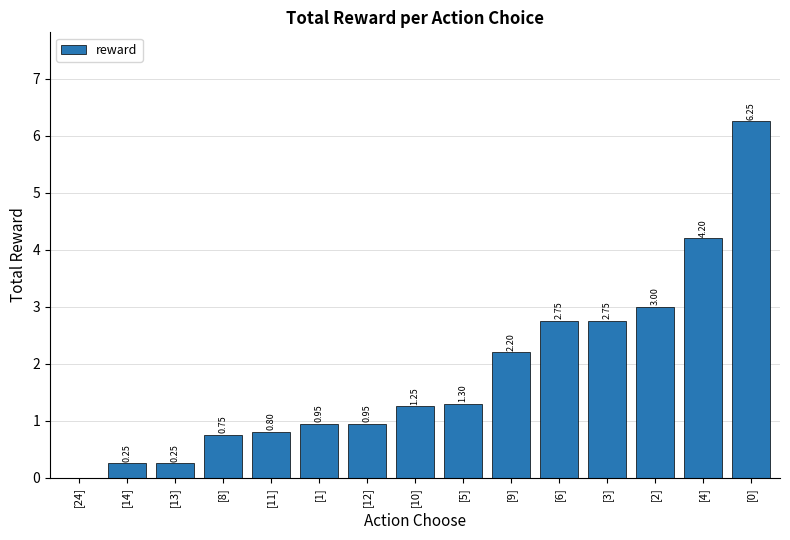

Between [9] and [24], which is larger?

[9]